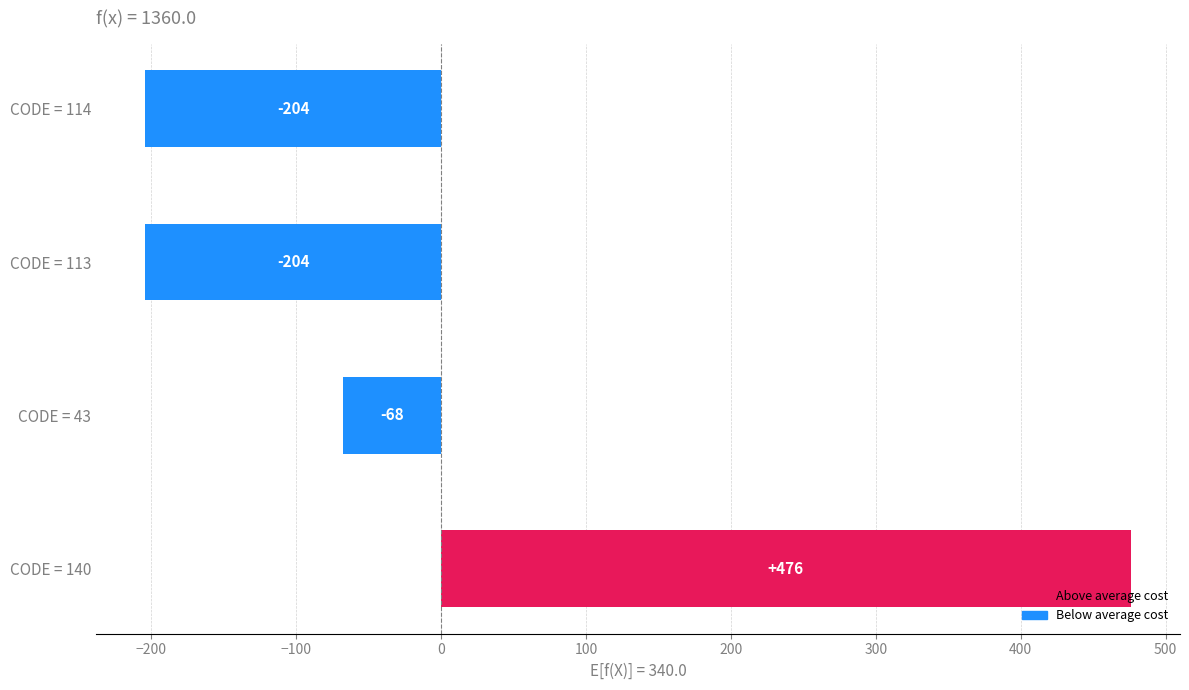

Is it true that the value at CODE = 140 is 476?

True